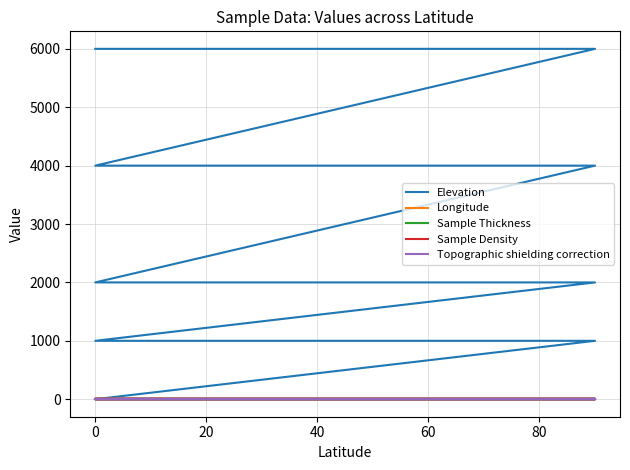

What is the greatest value displayed?

6000.0